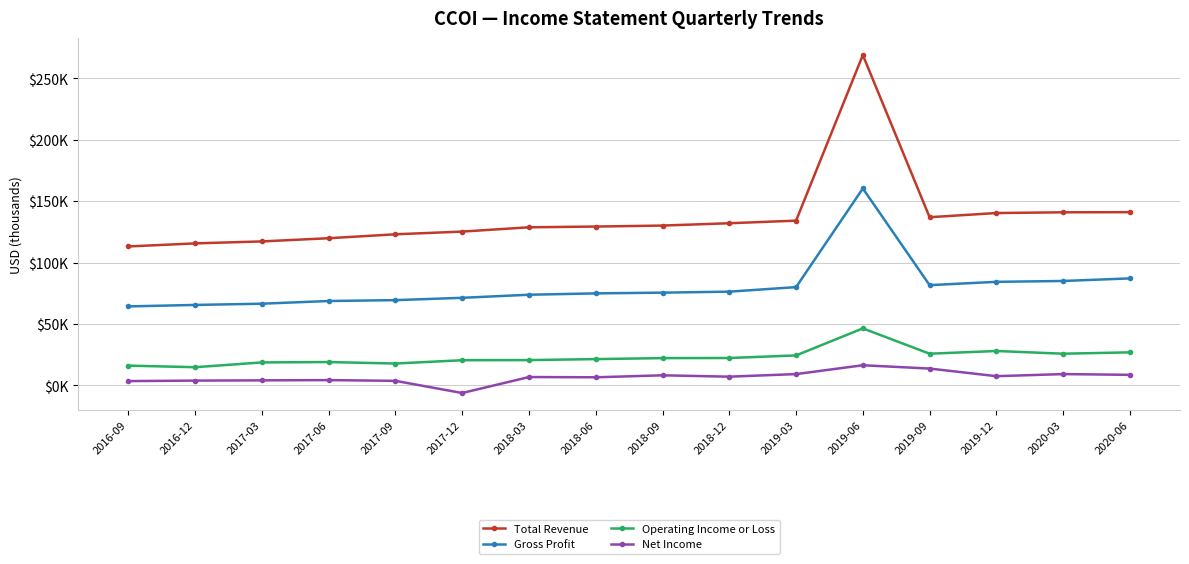

Which series has the widest spread of values?

Total Revenue